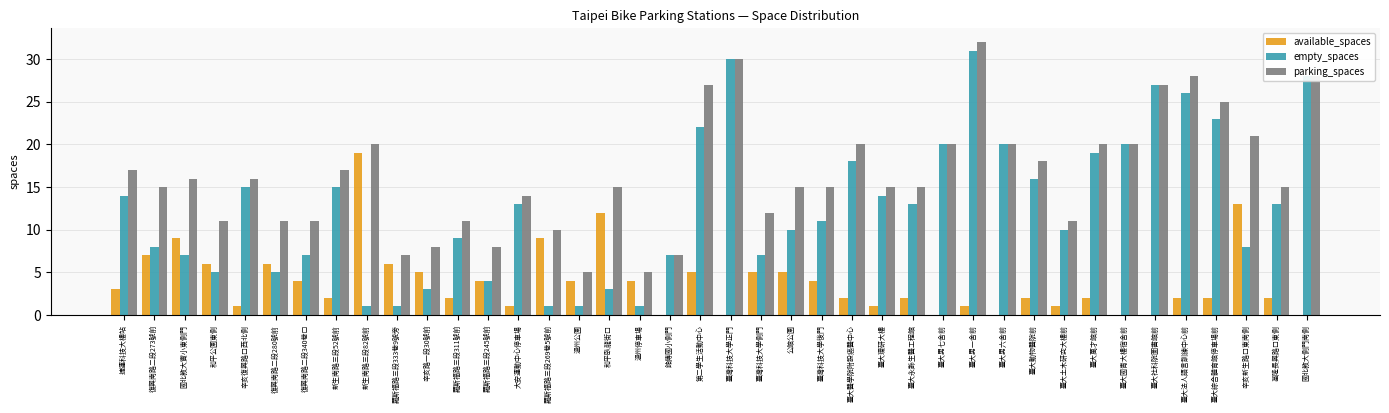

Is the value of available_spaces at 基隆長興路口東側 greater than the value of empty_spaces at 溫州停車場?

Yes